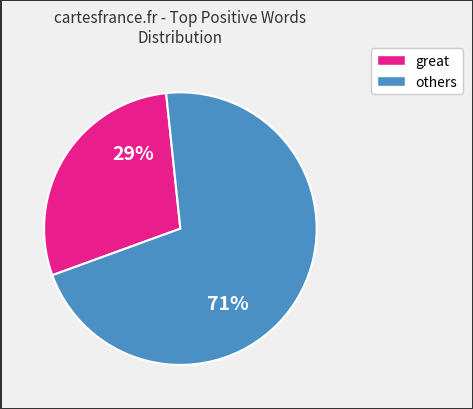

Is there any slice that represents more than half of the pie?

Yes